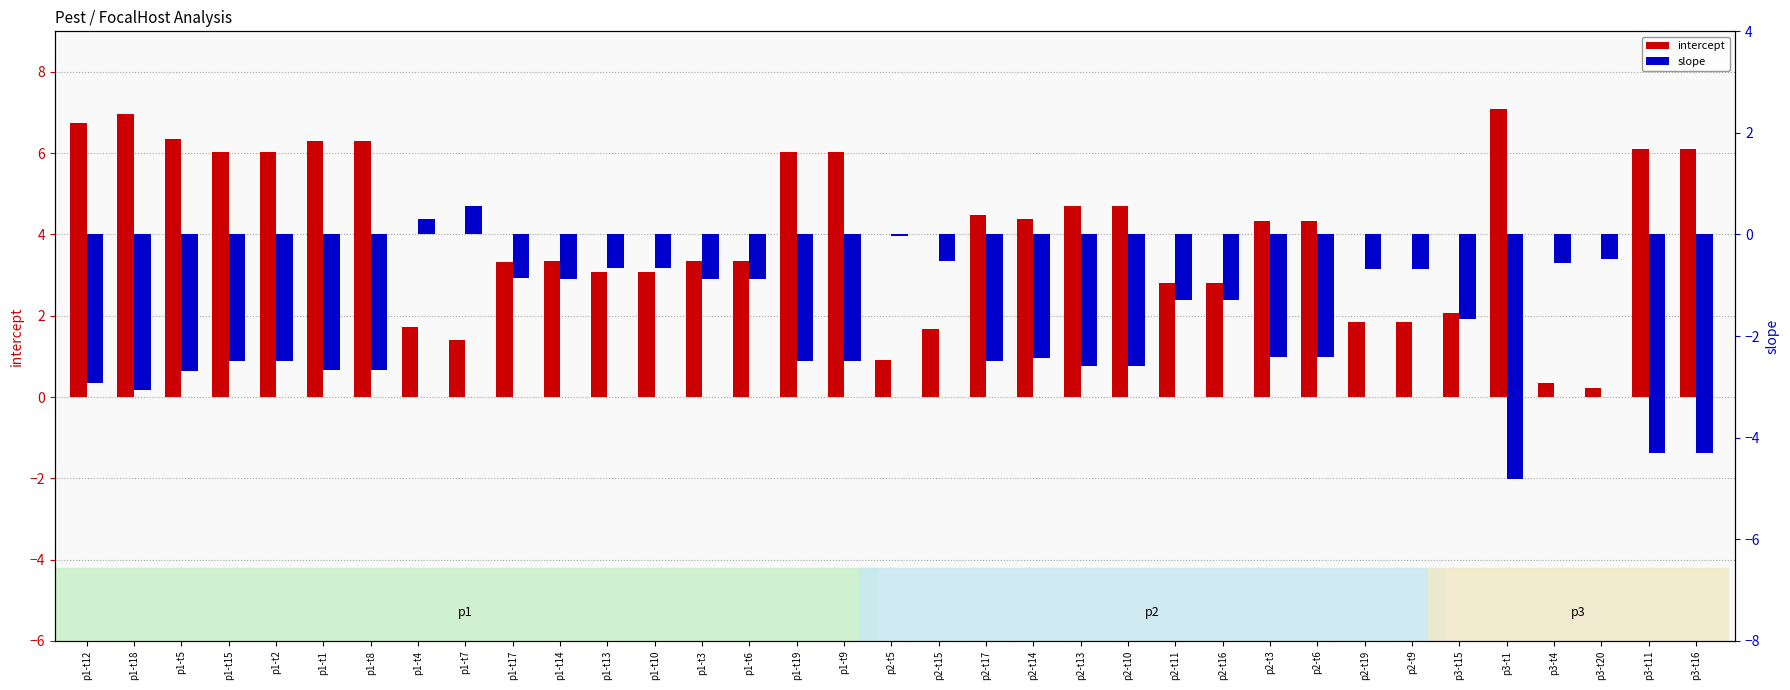

List the series in order of their peak value, lowest first.

slope, intercept